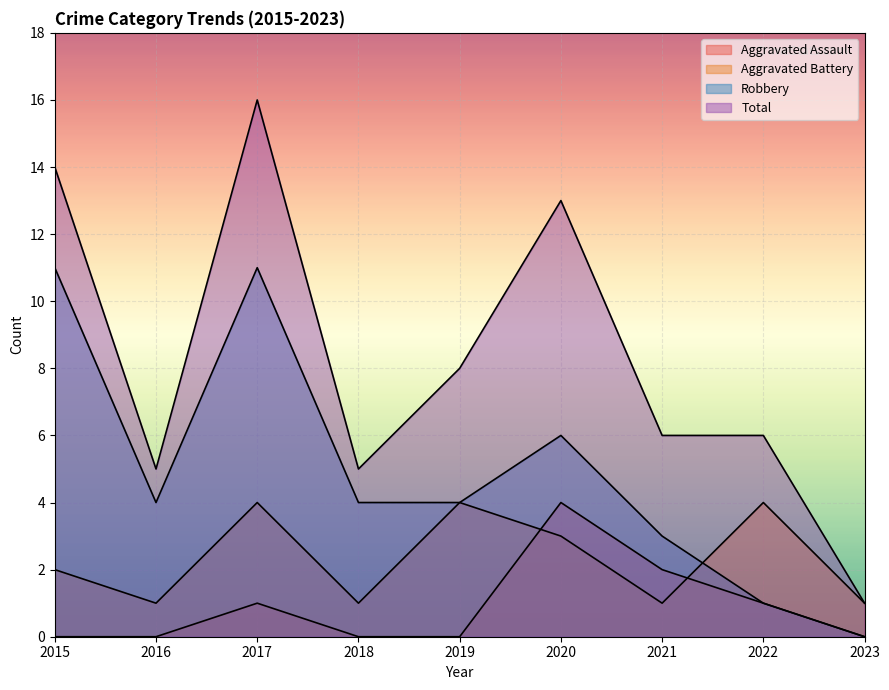

Rank the series by their average value, from highest to lowest.

Total, Robbery, Aggravated Battery, Aggravated Assault